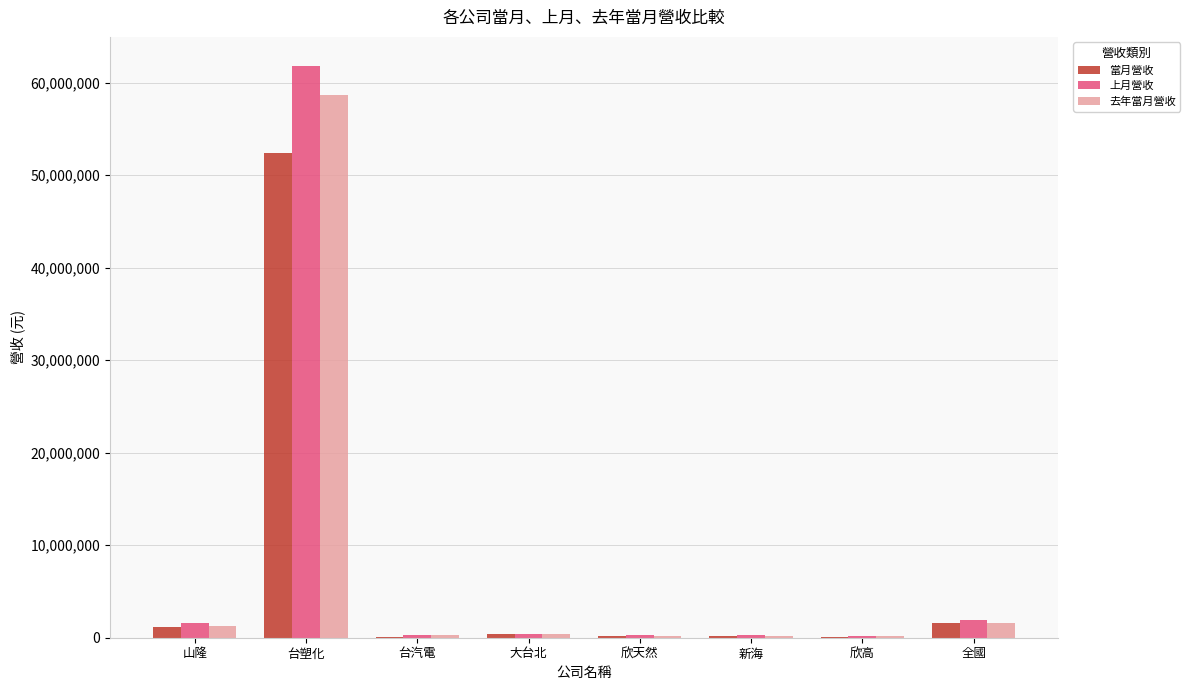

Between 台塑化 and 台汽電, which series saw the biggest shift?

上月營收